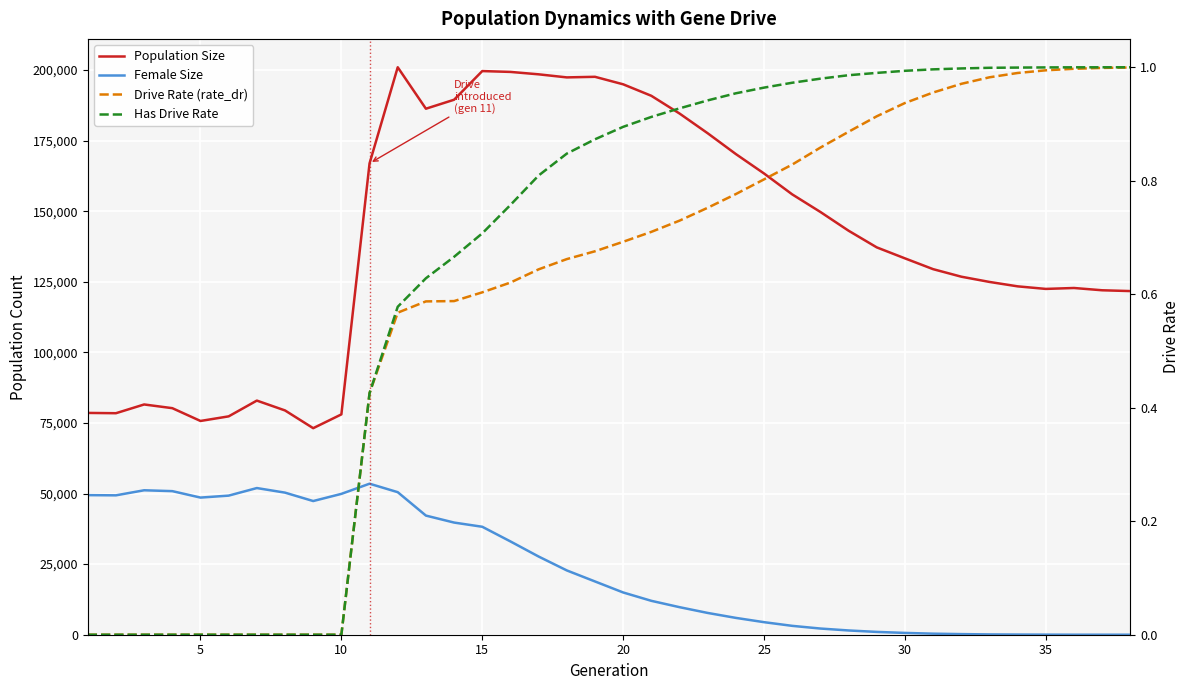

Does the chart display data point markers on the line(s)?

No